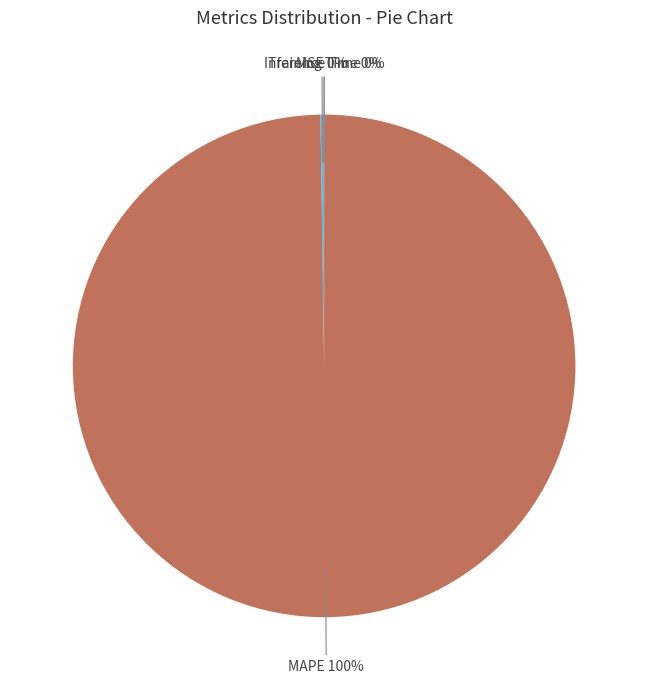

Is there a majority slice in this chart?

Yes